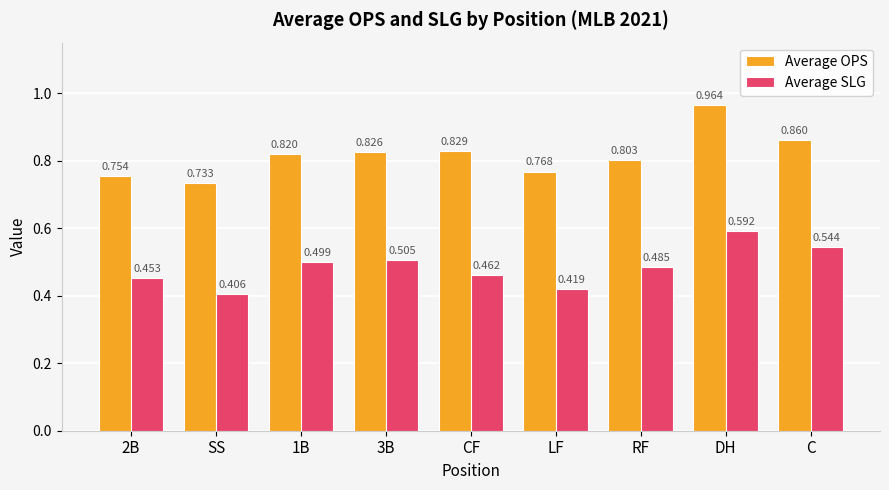

What are all the series names shown in the legend?

Average OPS, Average SLG